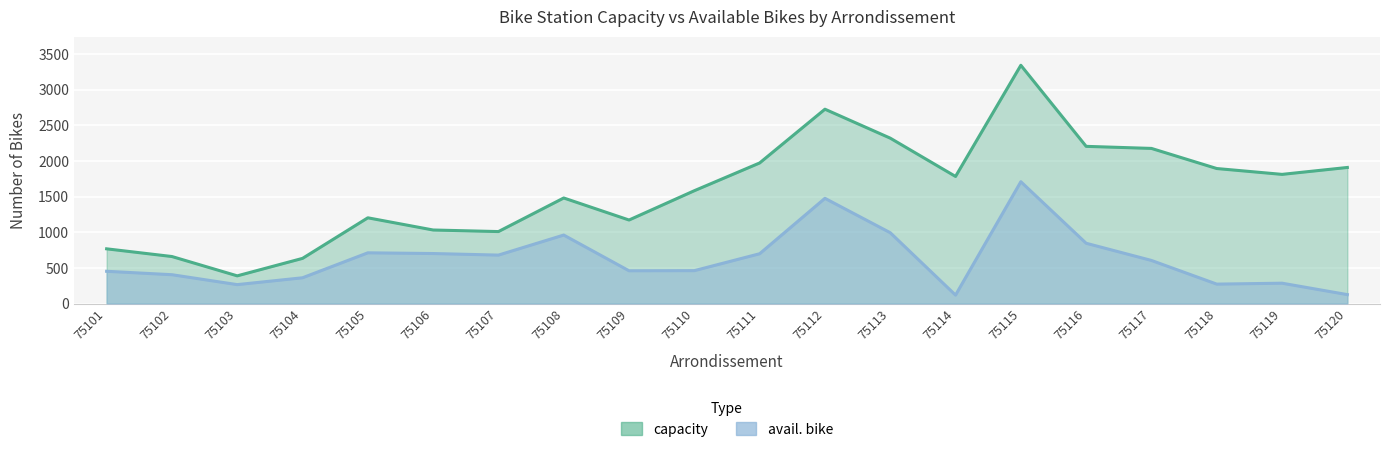

What value does the capacity_line series have at 75113, to the nearest 10?

2320